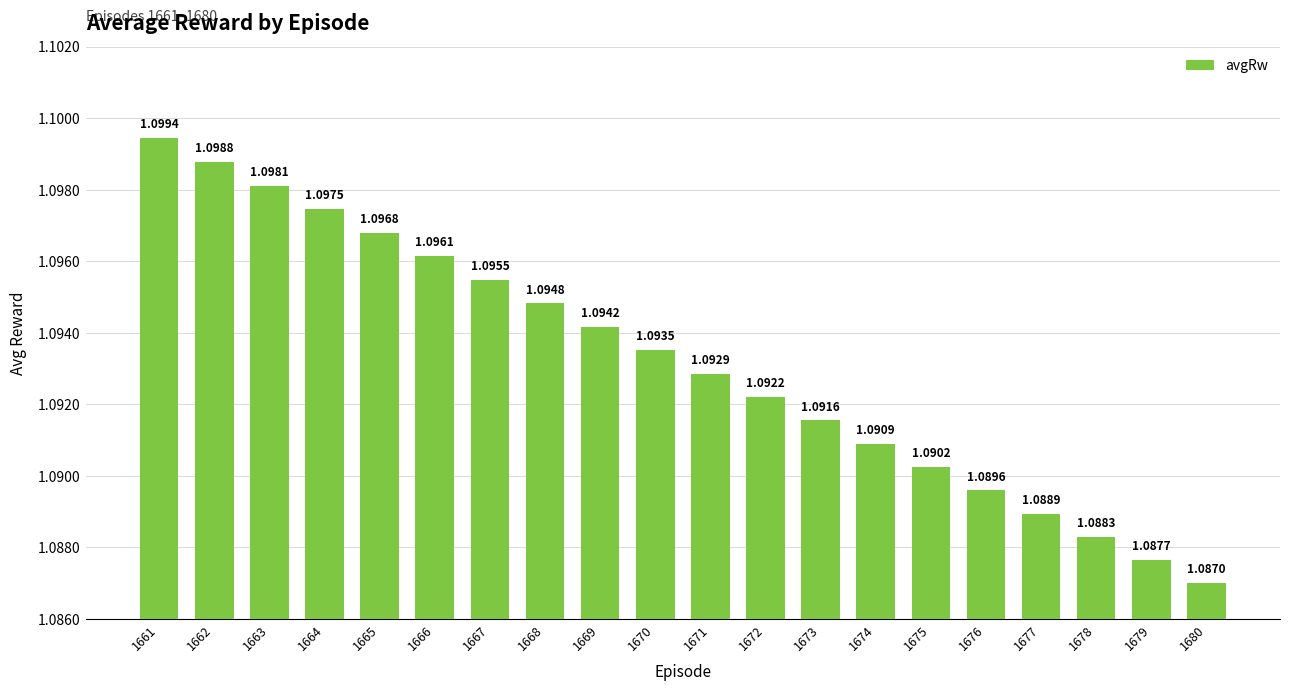

Which has a higher value, 1667 or 1679?

1667